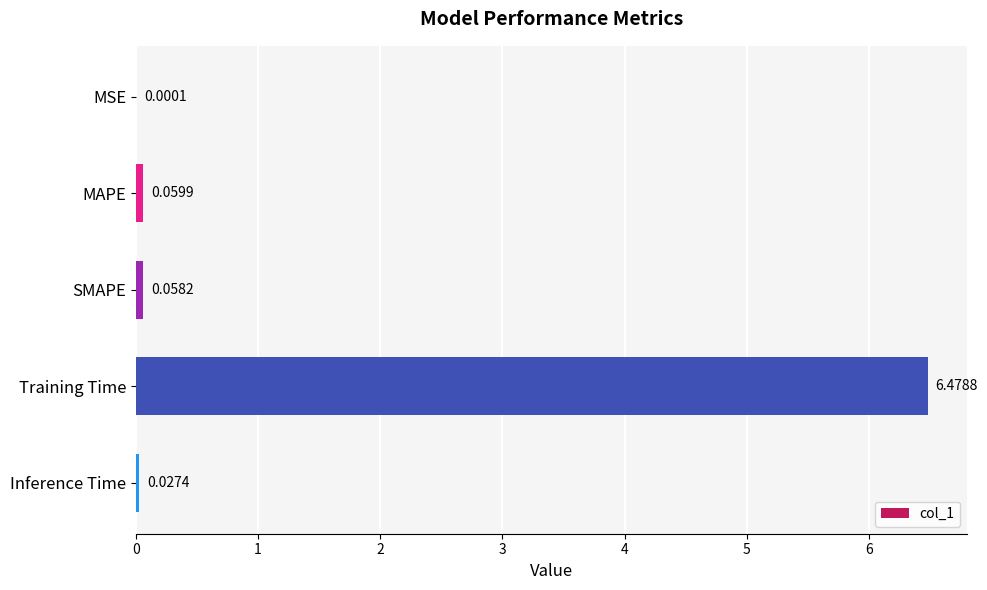

What is the maximum value shown in the chart?

6.5